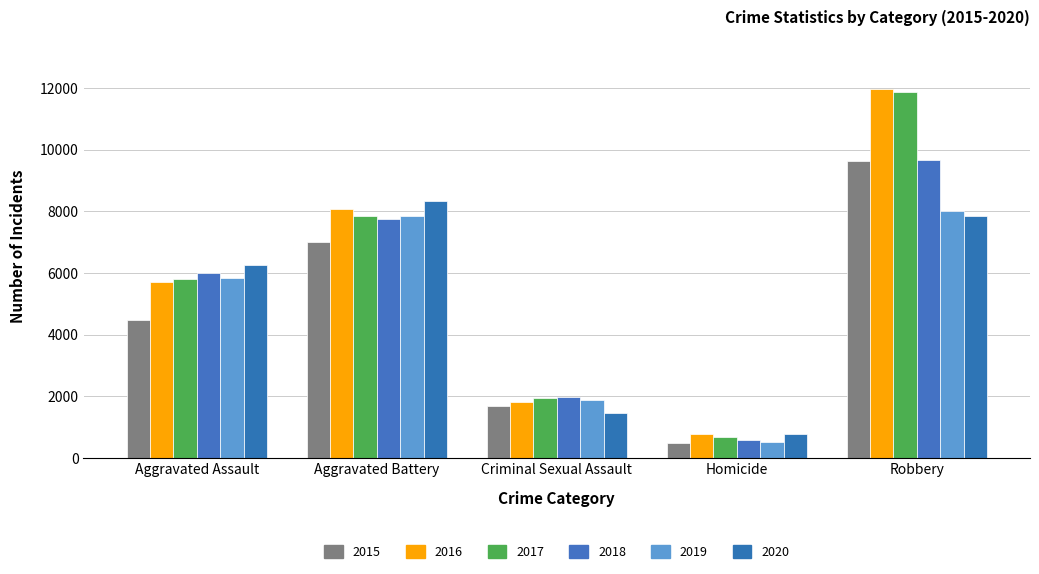

What is the difference between the maximum and minimum values in the 2019 series?

7496